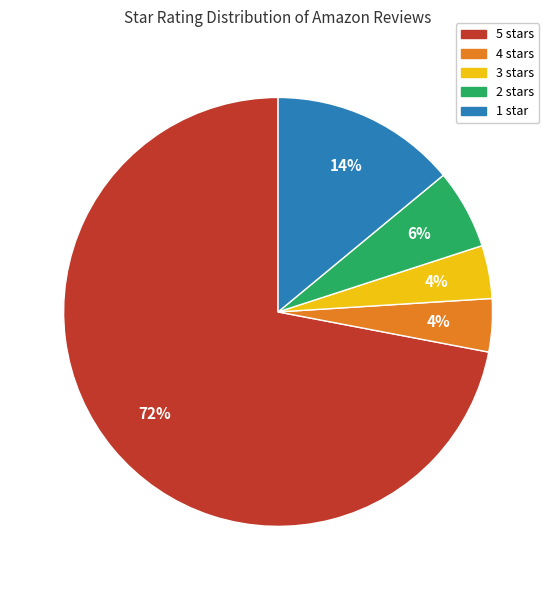

To the nearest percent, what is the difference between the largest and smallest slice percentages?

68%